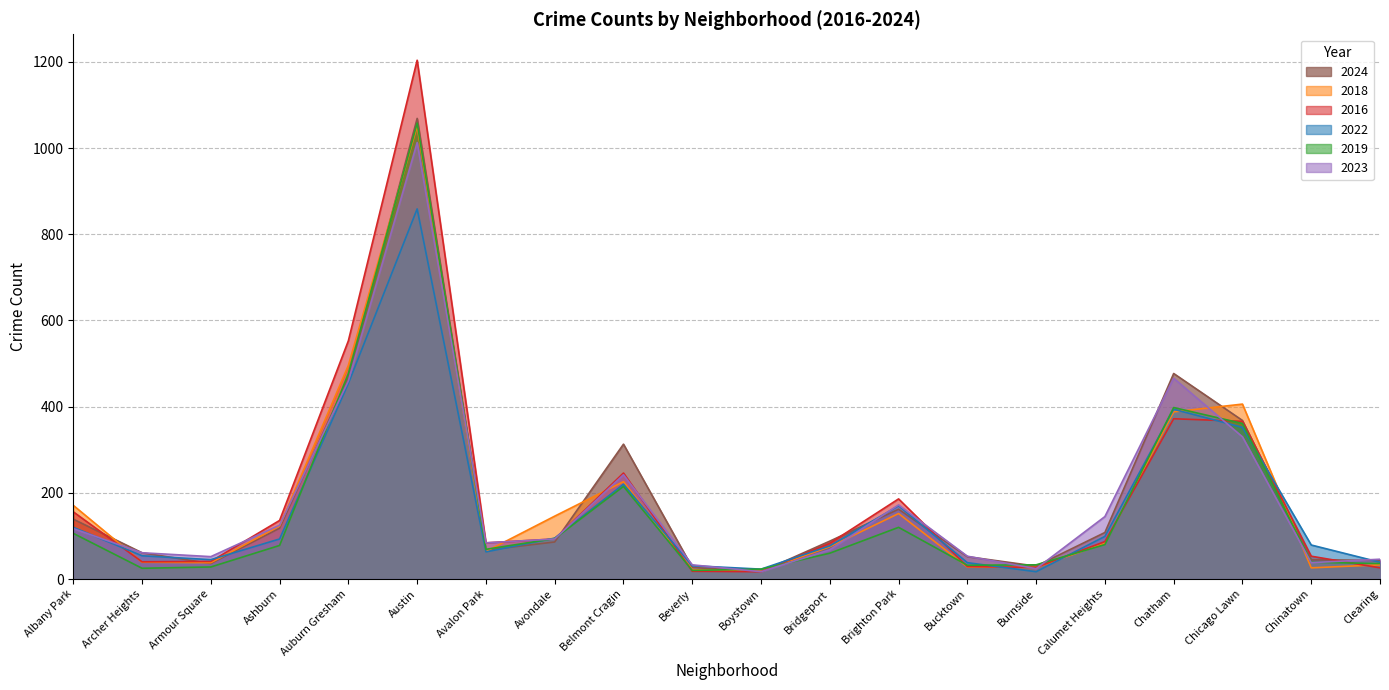

True or false: 2019 has more than 2 interior local peaks.

True